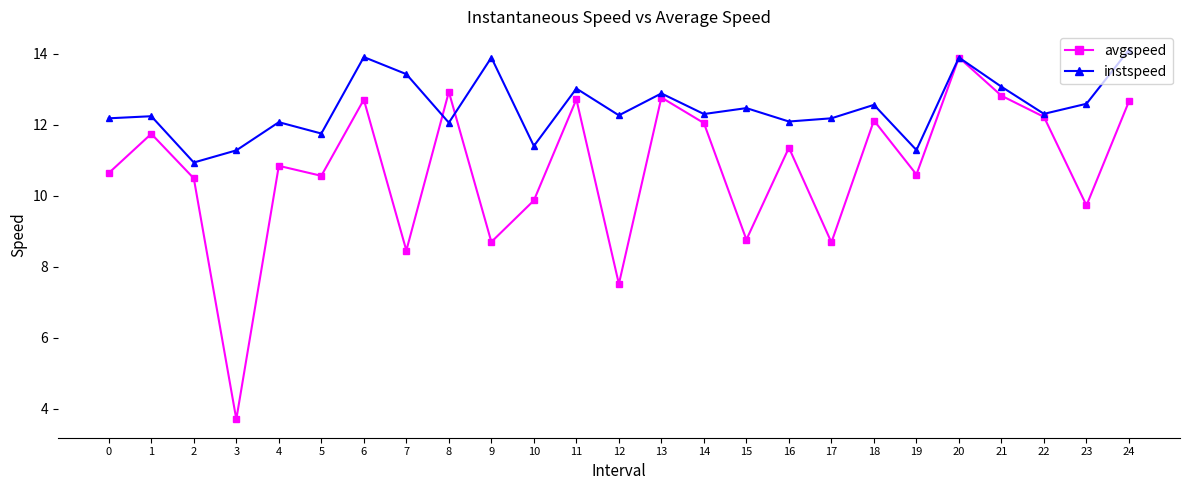

What is the difference between the highest and lowest values at 13?

0.1